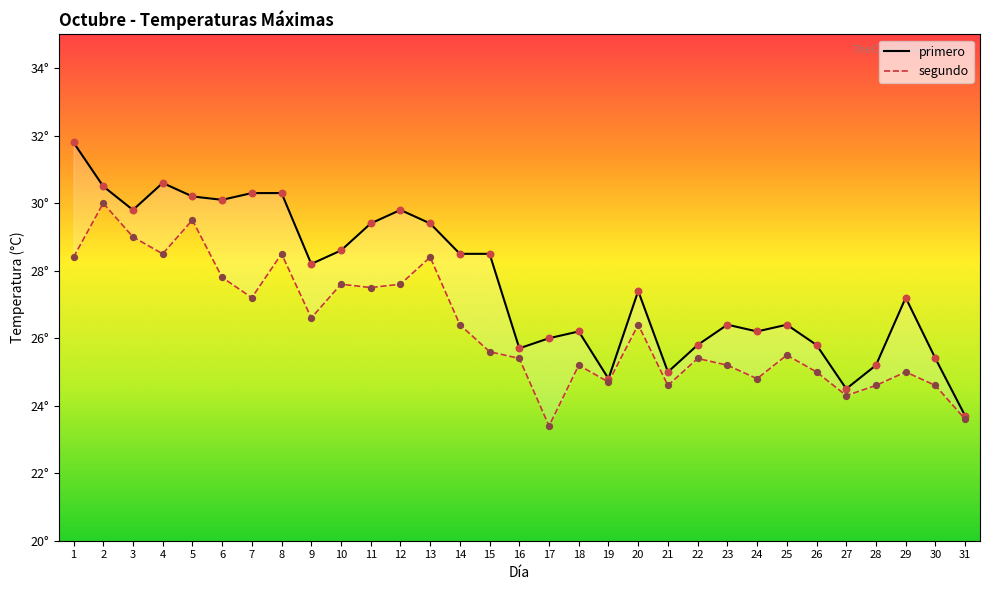

What are all the series names shown in the legend?

primero, segundo